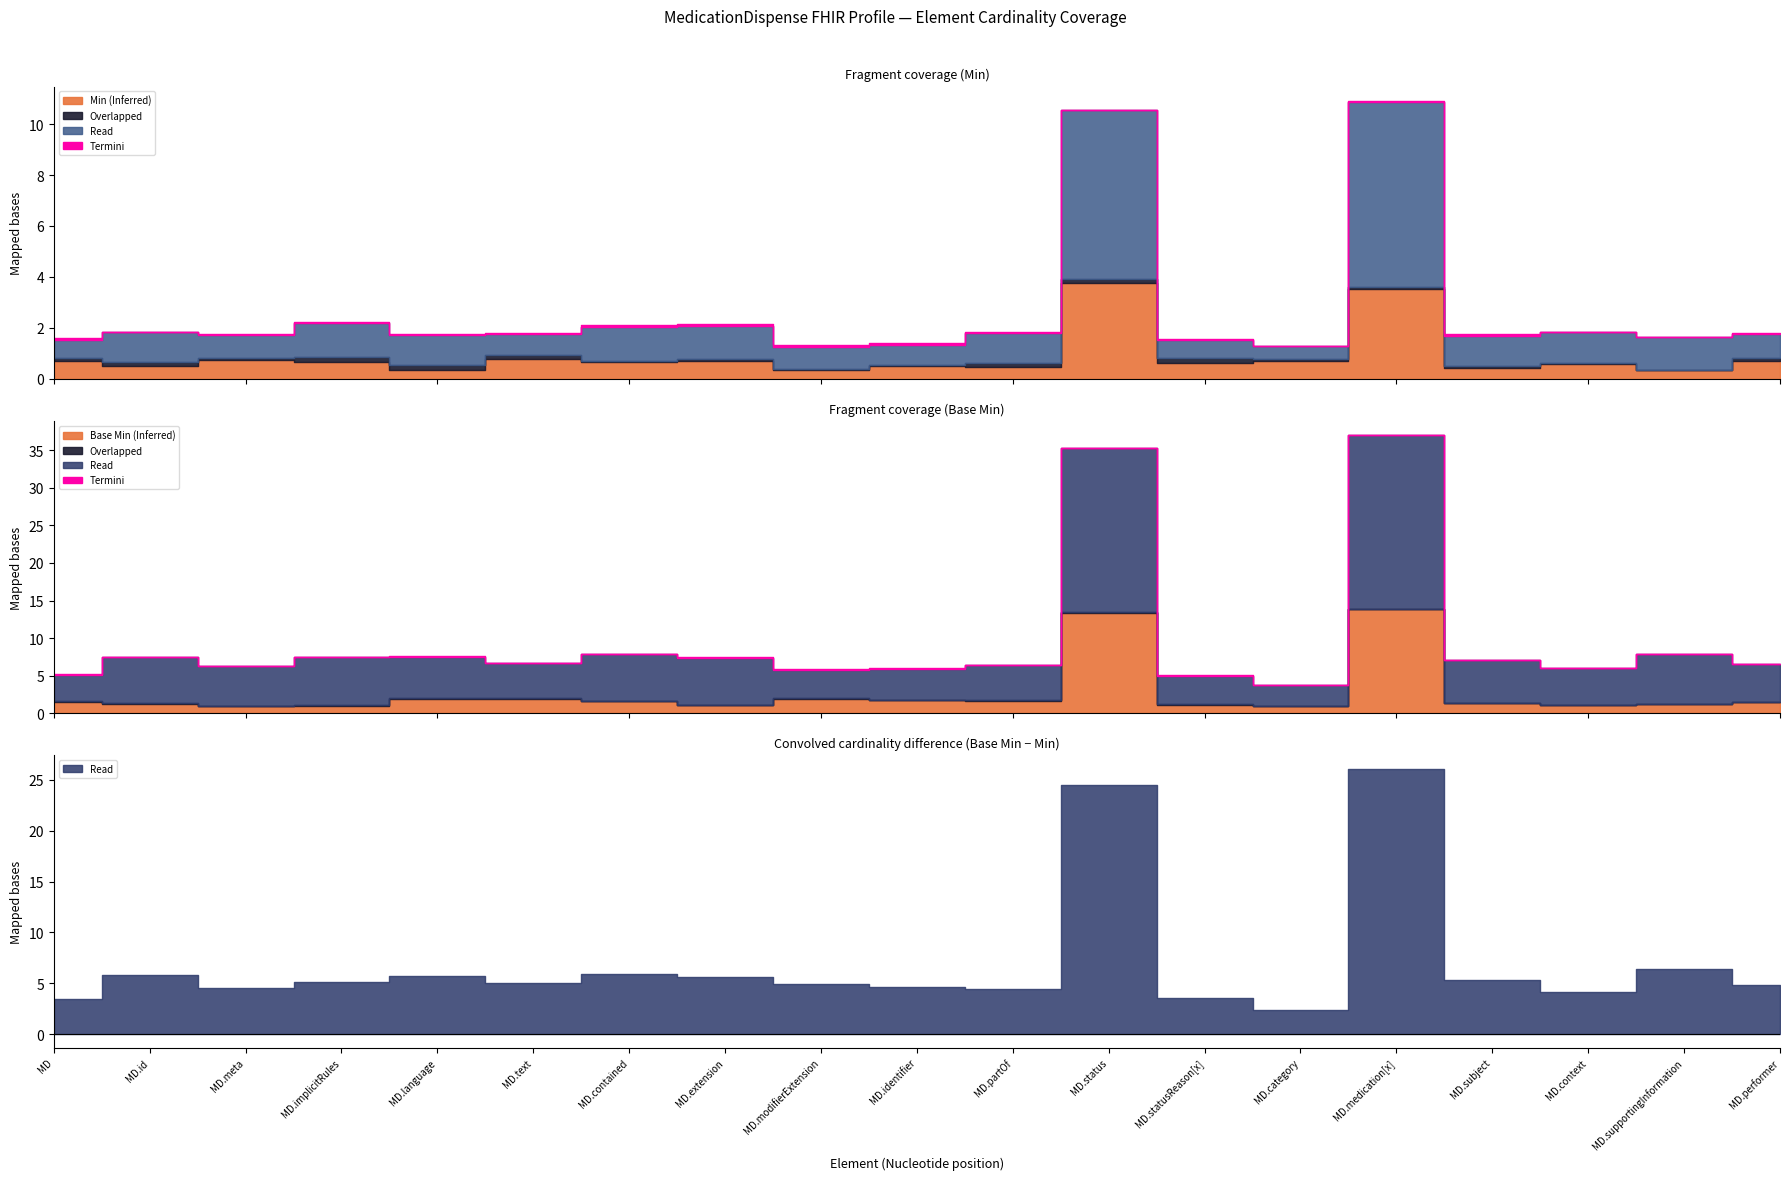

True or false: Base Min and Termini intersect in this chart.

False